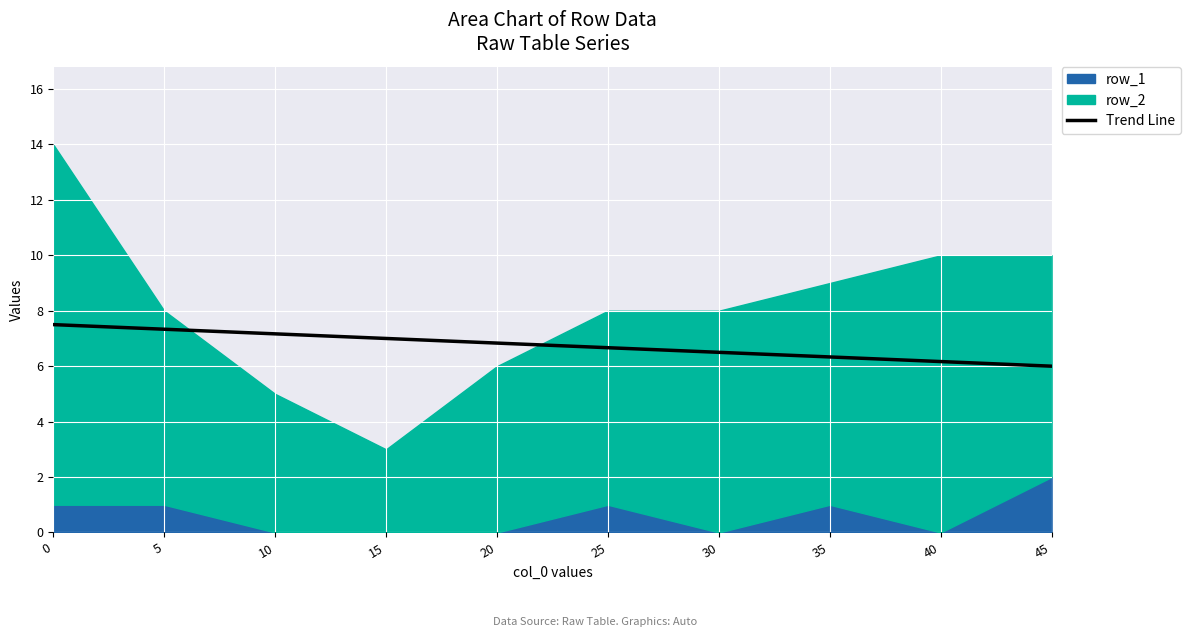

Between 5 and 45, which is larger?

5